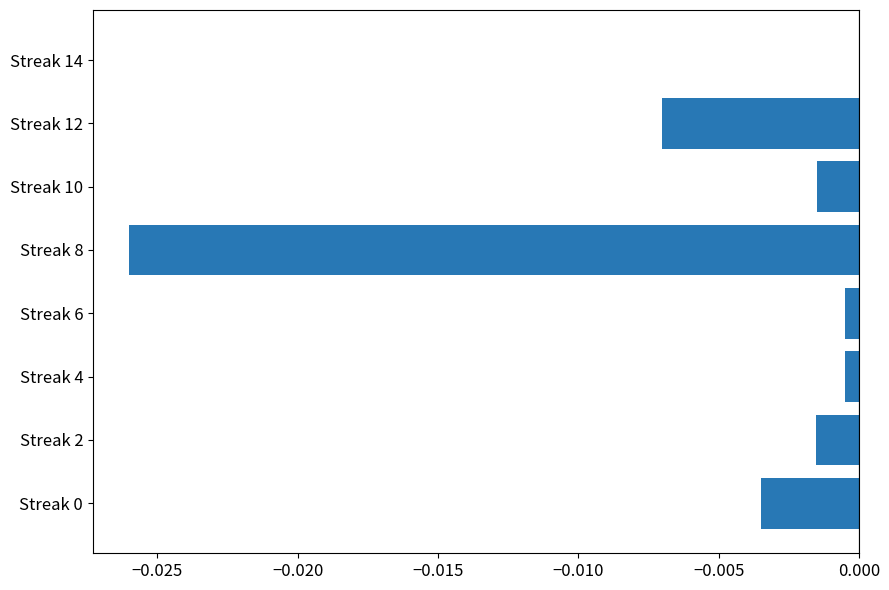

The chart shows a value of -0.0 at Streak 4. True or false?

True